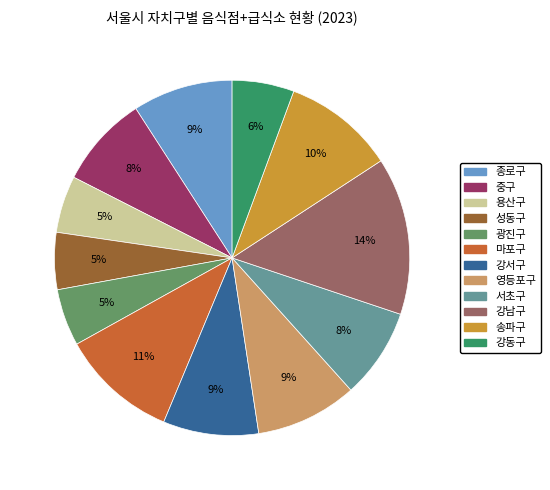

Between 강남구 and 용산구, which is larger?

강남구